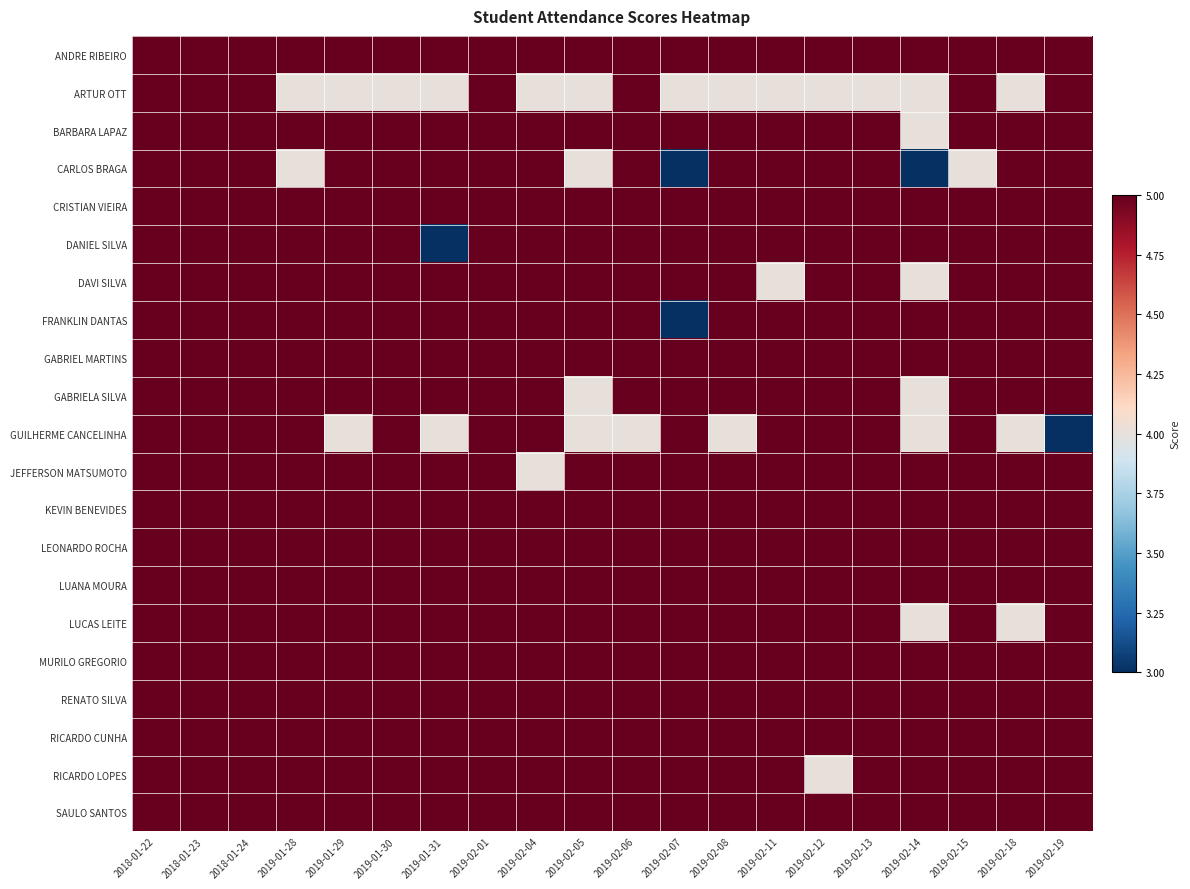

Reading right to left, list all the values displayed in this chart.

ANDRE RIBEIRO: 2019-02-19=5	2019-02-18=5	2019-02-15=5	2019-02-14=5	2019-02-13=5	2019-02-12=5	2019-02-11=5	2019-02-08=5	2019-02-07=5	2019-02-06=5	2019-02-05=5	2019-02-04=5	2019-02-01=5	2019-01-31=5	2019-01-30=5	2019-01-29=5	2019-01-28=5	2018-01-24=5	2018-01-23=5	2018-01-22=5
ARTUR OTT: 2019-02-19=5	2019-02-18=4	2019-02-15=5	2019-02-14=4	2019-02-13=4	2019-02-12=4	2019-02-11=4	2019-02-08=4	2019-02-07=4	2019-02-06=5	2019-02-05=4	2019-02-04=4	2019-02-01=5	2019-01-31=4	2019-01-30=4	2019-01-29=4	2019-01-28=4	2018-01-24=5	2018-01-23=5	2018-01-22=5
BARBARA LAPAZ: 2019-02-19=5	2019-02-18=5	2019-02-15=5	2019-02-14=4	2019-02-13=5	2019-02-12=5	2019-02-11=5	2019-02-08=5	2019-02-07=5	2019-02-06=5	2019-02-05=5	2019-02-04=5	2019-02-01=5	2019-01-31=5	2019-01-30=5	2019-01-29=5	2019-01-28=5	2018-01-24=5	2018-01-23=5	2018-01-22=5
CARLOS BRAGA: 2019-02-19=5	2019-02-18=5	2019-02-15=4	2019-02-14=3	2019-02-13=5	2019-02-12=5	2019-02-11=5	2019-02-08=5	2019-02-07=3	2019-02-06=5	2019-02-05=4	2019-02-04=5	2019-02-01=5	2019-01-31=5	2019-01-30=5	2019-01-29=5	2019-01-28=4	2018-01-24=5	2018-01-23=5	2018-01-22=5
CRISTIAN VIEIRA: 2019-02-19=5	2019-02-18=5	2019-02-15=5	2019-02-14=5	2019-02-13=5	2019-02-12=5	2019-02-11=5	2019-02-08=5	2019-02-07=5	2019-02-06=5	2019-02-05=5	2019-02-04=5	2019-02-01=5	2019-01-31=5	2019-01-30=5	2019-01-29=5	2019-01-28=5	2018-01-24=5	2018-01-23=5	2018-01-22=5
DANIEL SILVA: 2019-02-19=5	2019-02-18=5	2019-02-15=5	2019-02-14=5	2019-02-13=5	2019-02-12=5	2019-02-11=5	2019-02-08=5	2019-02-07=5	2019-02-06=5	2019-02-05=5	2019-02-04=5	2019-02-01=5	2019-01-31=3	2019-01-30=5	2019-01-29=5	2019-01-28=5	2018-01-24=5	2018-01-23=5	2018-01-22=5
DAVI SILVA: 2019-02-19=5	2019-02-18=5	2019-02-15=5	2019-02-14=4	2019-02-13=5	2019-02-12=5	2019-02-11=4	2019-02-08=5	2019-02-07=5	2019-02-06=5	2019-02-05=5	2019-02-04=5	2019-02-01=5	2019-01-31=5	2019-01-30=5	2019-01-29=5	2019-01-28=5	2018-01-24=5	2018-01-23=5	2018-01-22=5
FRANKLIN DANTAS: 2019-02-19=5	2019-02-18=5	2019-02-15=5	2019-02-14=5	2019-02-13=5	2019-02-12=5	2019-02-11=5	2019-02-08=5	2019-02-07=3	2019-02-06=5	2019-02-05=5	2019-02-04=5	2019-02-01=5	2019-01-31=5	2019-01-30=5	2019-01-29=5	2019-01-28=5	2018-01-24=5	2018-01-23=5	2018-01-22=5
GABRIEL MARTINS: 2019-02-19=5	2019-02-18=5	2019-02-15=5	2019-02-14=5	2019-02-13=5	2019-02-12=5	2019-02-11=5	2019-02-08=5	2019-02-07=5	2019-02-06=5	2019-02-05=5	2019-02-04=5	2019-02-01=5	2019-01-31=5	2019-01-30=5	2019-01-29=5	2019-01-28=5	2018-01-24=5	2018-01-23=5	2018-01-22=5
GABRIELA SILVA: 2019-02-19=5	2019-02-18=5	2019-02-15=5	2019-02-14=4	2019-02-13=5	2019-02-12=5	2019-02-11=5	2019-02-08=5	2019-02-07=5	2019-02-06=5	2019-02-05=4	2019-02-04=5	2019-02-01=5	2019-01-31=5	2019-01-30=5	2019-01-29=5	2019-01-28=5	2018-01-24=5	2018-01-23=5	2018-01-22=5
GUILHERME CANCELINHA: 2019-02-19=3	2019-02-18=4	2019-02-15=5	2019-02-14=4	2019-02-13=5	2019-02-12=5	2019-02-11=5	2019-02-08=4	2019-02-07=5	2019-02-06=4	2019-02-05=4	2019-02-04=5	2019-02-01=5	2019-01-31=4	2019-01-30=5	2019-01-29=4	2019-01-28=5	2018-01-24=5	2018-01-23=5	2018-01-22=5
JEFFERSON MATSUMOTO: 2019-02-19=5	2019-02-18=5	2019-02-15=5	2019-02-14=5	2019-02-13=5	2019-02-12=5	2019-02-11=5	2019-02-08=5	2019-02-07=5	2019-02-06=5	2019-02-05=5	2019-02-04=4	2019-02-01=5	2019-01-31=5	2019-01-30=5	2019-01-29=5	2019-01-28=5	2018-01-24=5	2018-01-23=5	2018-01-22=5
KEVIN BENEVIDES: 2019-02-19=5	2019-02-18=5	2019-02-15=5	2019-02-14=5	2019-02-13=5	2019-02-12=5	2019-02-11=5	2019-02-08=5	2019-02-07=5	2019-02-06=5	2019-02-05=5	2019-02-04=5	2019-02-01=5	2019-01-31=5	2019-01-30=5	2019-01-29=5	2019-01-28=5	2018-01-24=5	2018-01-23=5	2018-01-22=5
LEONARDO ROCHA: 2019-02-19=5	2019-02-18=5	2019-02-15=5	2019-02-14=5	2019-02-13=5	2019-02-12=5	2019-02-11=5	2019-02-08=5	2019-02-07=5	2019-02-06=5	2019-02-05=5	2019-02-04=5	2019-02-01=5	2019-01-31=5	2019-01-30=5	2019-01-29=5	2019-01-28=5	2018-01-24=5	2018-01-23=5	2018-01-22=5
LUANA MOURA: 2019-02-19=5	2019-02-18=5	2019-02-15=5	2019-02-14=5	2019-02-13=5	2019-02-12=5	2019-02-11=5	2019-02-08=5	2019-02-07=5	2019-02-06=5	2019-02-05=5	2019-02-04=5	2019-02-01=5	2019-01-31=5	2019-01-30=5	2019-01-29=5	2019-01-28=5	2018-01-24=5	2018-01-23=5	2018-01-22=5
LUCAS LEITE: 2019-02-19=5	2019-02-18=4	2019-02-15=5	2019-02-14=4	2019-02-13=5	2019-02-12=5	2019-02-11=5	2019-02-08=5	2019-02-07=5	2019-02-06=5	2019-02-05=5	2019-02-04=5	2019-02-01=5	2019-01-31=5	2019-01-30=5	2019-01-29=5	2019-01-28=5	2018-01-24=5	2018-01-23=5	2018-01-22=5
MURILO GREGORIO: 2019-02-19=5	2019-02-18=5	2019-02-15=5	2019-02-14=5	2019-02-13=5	2019-02-12=5	2019-02-11=5	2019-02-08=5	2019-02-07=5	2019-02-06=5	2019-02-05=5	2019-02-04=5	2019-02-01=5	2019-01-31=5	2019-01-30=5	2019-01-29=5	2019-01-28=5	2018-01-24=5	2018-01-23=5	2018-01-22=5
RENATO SILVA: 2019-02-19=5	2019-02-18=5	2019-02-15=5	2019-02-14=5	2019-02-13=5	2019-02-12=5	2019-02-11=5	2019-02-08=5	2019-02-07=5	2019-02-06=5	2019-02-05=5	2019-02-04=5	2019-02-01=5	2019-01-31=5	2019-01-30=5	2019-01-29=5	2019-01-28=5	2018-01-24=5	2018-01-23=5	2018-01-22=5
RICARDO CUNHA: 2019-02-19=5	2019-02-18=5	2019-02-15=5	2019-02-14=5	2019-02-13=5	2019-02-12=5	2019-02-11=5	2019-02-08=5	2019-02-07=5	2019-02-06=5	2019-02-05=5	2019-02-04=5	2019-02-01=5	2019-01-31=5	2019-01-30=5	2019-01-29=5	2019-01-28=5	2018-01-24=5	2018-01-23=5	2018-01-22=5
RICARDO LOPES: 2019-02-19=5	2019-02-18=5	2019-02-15=5	2019-02-14=5	2019-02-13=5	2019-02-12=4	2019-02-11=5	2019-02-08=5	2019-02-07=5	2019-02-06=5	2019-02-05=5	2019-02-04=5	2019-02-01=5	2019-01-31=5	2019-01-30=5	2019-01-29=5	2019-01-28=5	2018-01-24=5	2018-01-23=5	2018-01-22=5
SAULO SANTOS: 2019-02-19=5	2019-02-18=5	2019-02-15=5	2019-02-14=5	2019-02-13=5	2019-02-12=5	2019-02-11=5	2019-02-08=5	2019-02-07=5	2019-02-06=5	2019-02-05=5	2019-02-04=5	2019-02-01=5	2019-01-31=5	2019-01-30=5	2019-01-29=5	2019-01-28=5	2018-01-24=5	2018-01-23=5	2018-01-22=5